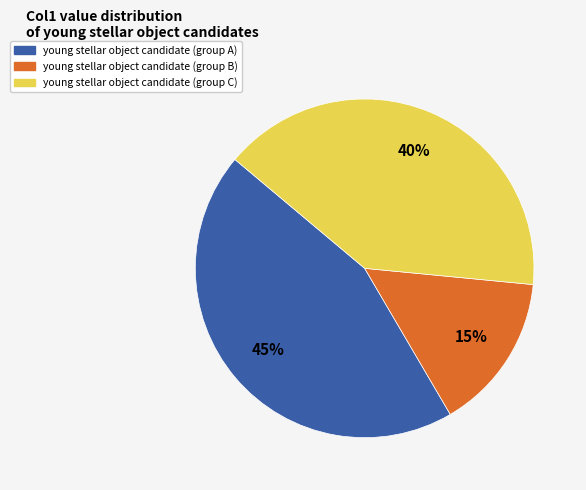

Which slice is the largest?

young stellar object candidate (group A)